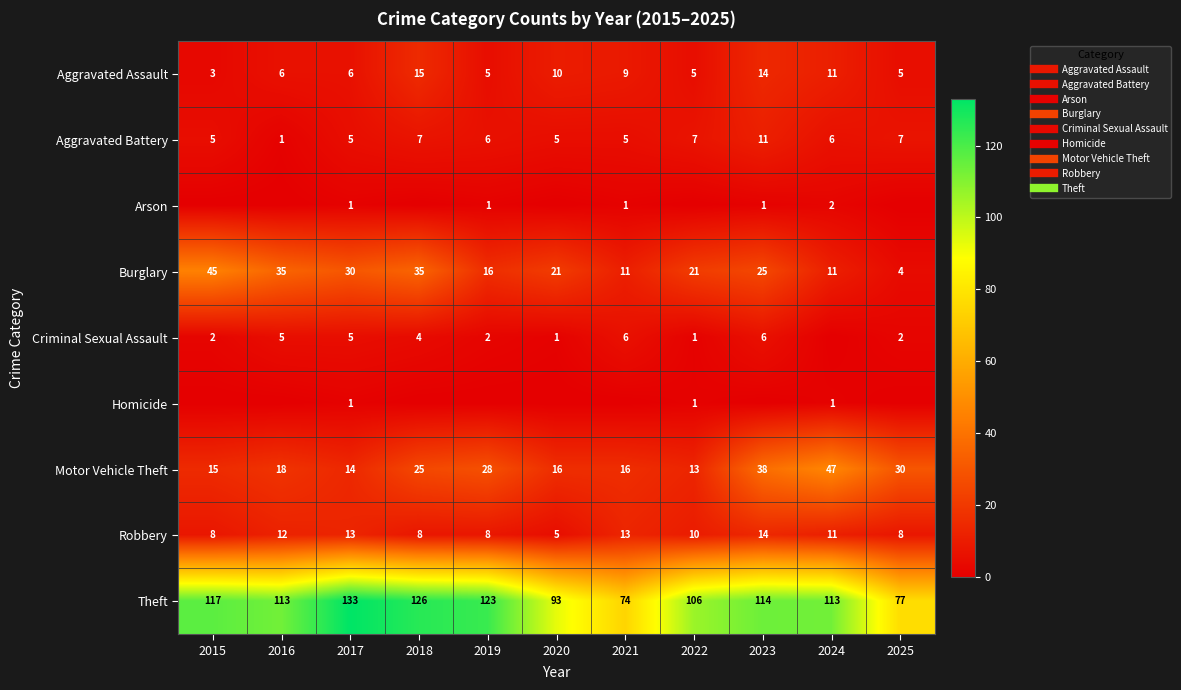

True or false: Robbery has a value of 14 at 2025.

False